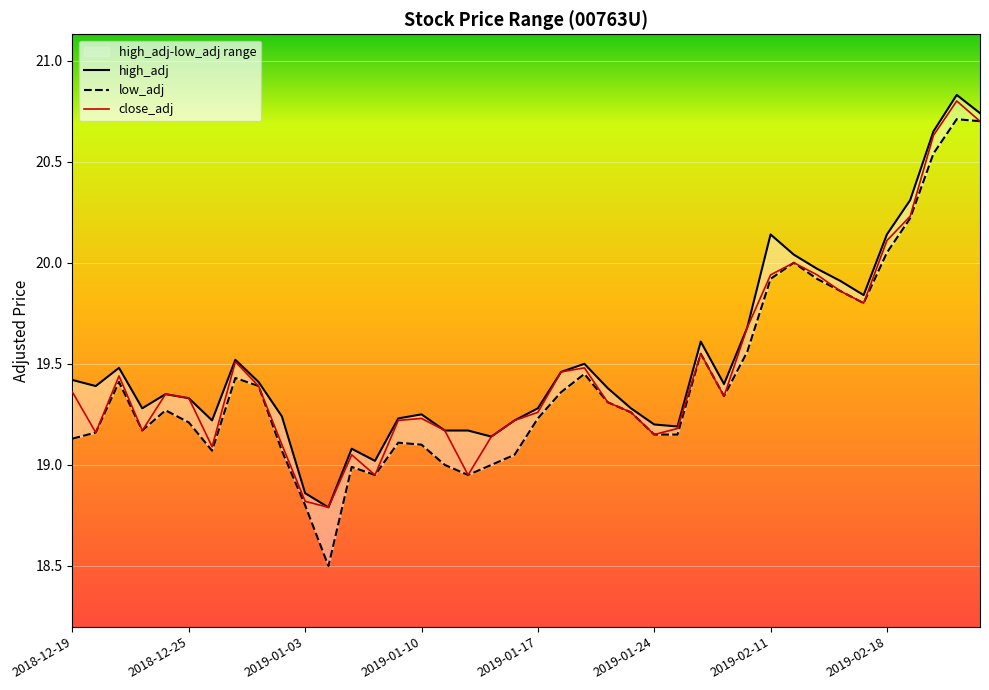

True or false: high_adj has a value of 19.4 at 8.

True